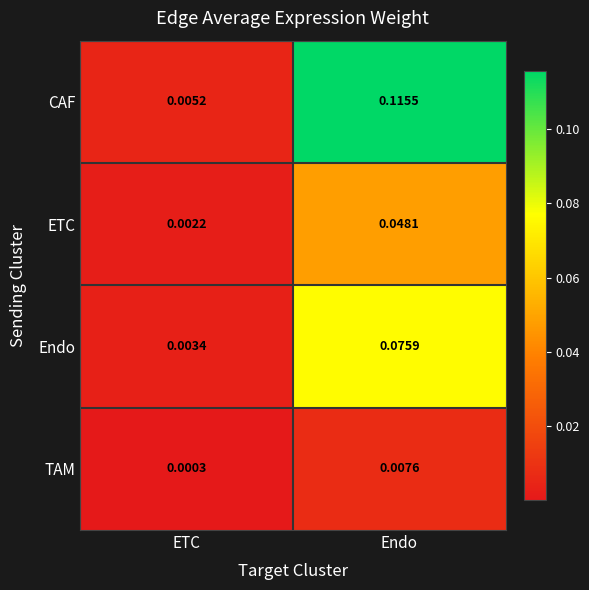

How many series are shown in this chart?

4